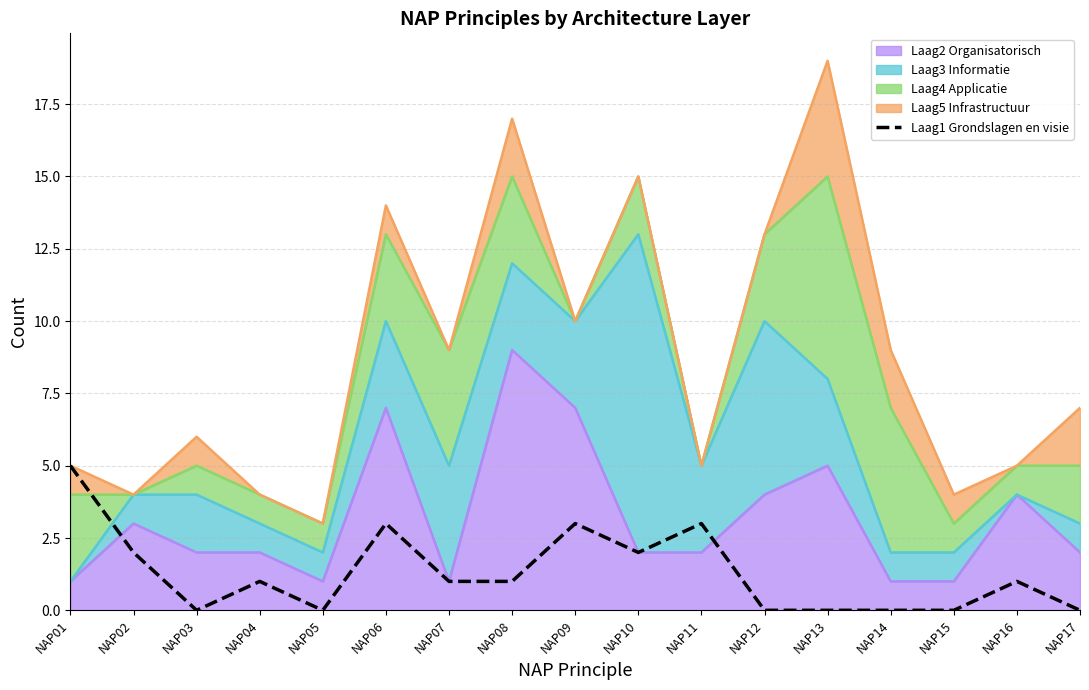

Reading left to right, extract all data points from this chart.

NAP01=5	NAP02=2	NAP03=0	NAP04=1	NAP05=0	NAP06=3	NAP07=1	NAP08=1	NAP09=3	NAP10=2	NAP11=3	NAP12=0	NAP13=0	NAP14=0	NAP15=0	NAP16=1	NAP17=0